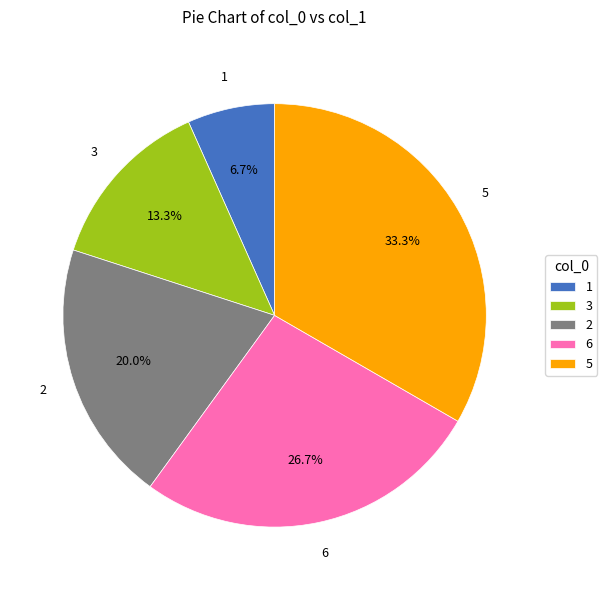

How many slices are in this pie chart?

5